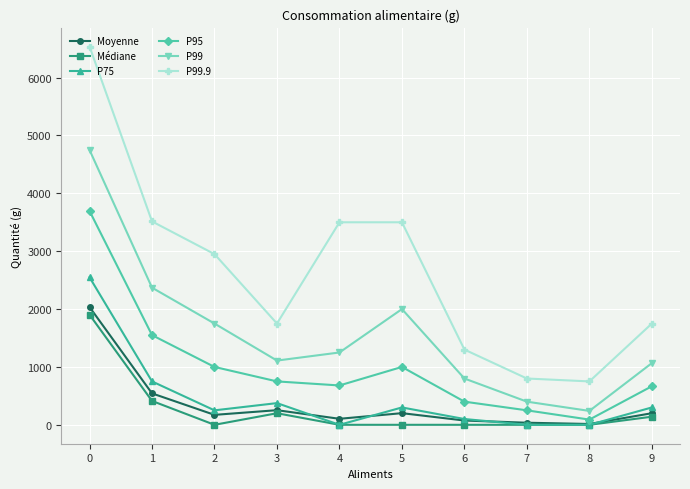

Where is the first local minimum for P75?

2